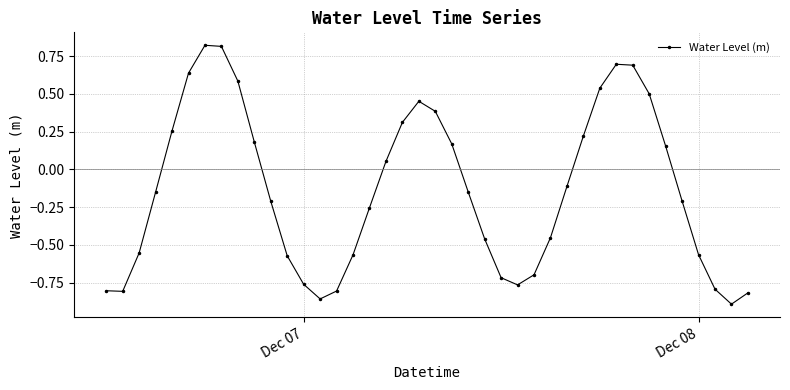

What is the sum of all values?

-5.5